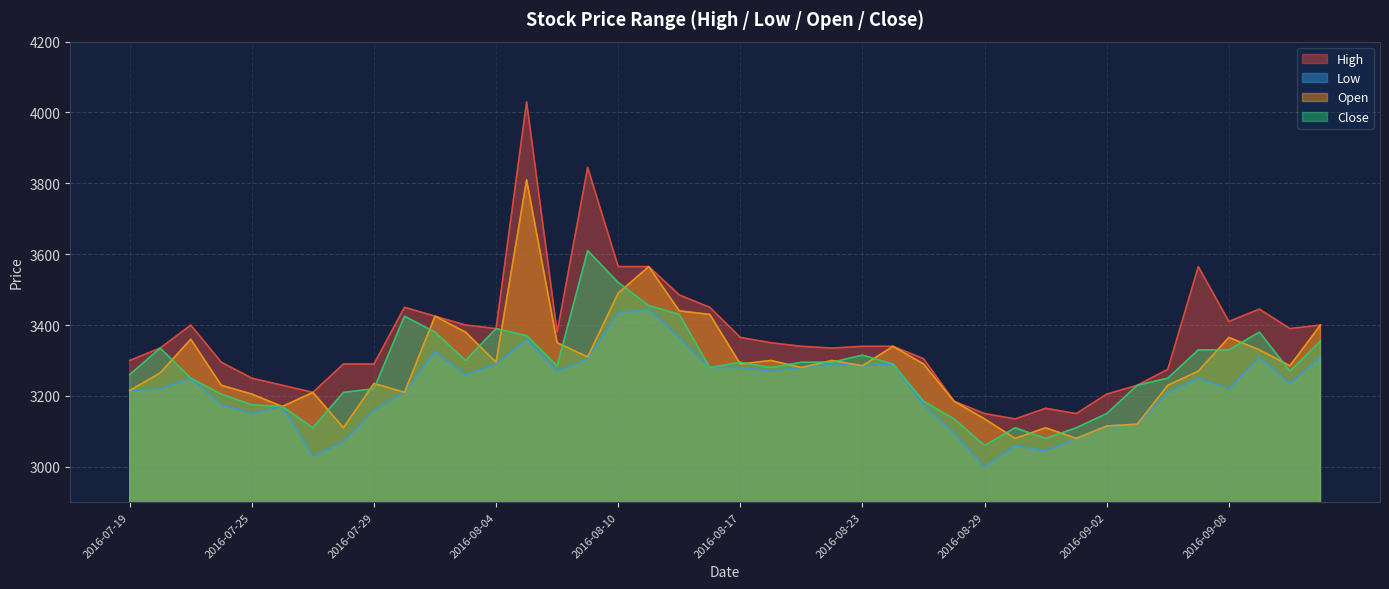

Reading left to right, what are all the values shown in this chart?

High: 3300	3335	3400	3295	3250	3230	3210	3290	3290	3450	3425	3400	3390	4030	3380	3845	3565	3565	3485	3450	3365	3350	3340	3335	3340	3340	3305	3185	3150	3135	3165	3150	3205	3230	3275	3565	3410	3445	3390	3400
Low: 3215	3220	3250	3175	3150	3170	3030	3070	3160	3210	3325	3260	3290	3360	3270	3305	3435	3445	3365	3280	3280	3270	3280	3290	3285	3290	3175	3095	3000	3060	3045	3080	3115	3120	3210	3250	3220	3310	3235	3310
Open: 3215	3265	3360	3230	3205	3170	3210	3110	3235	3210	3425	3380	3295	3810	3350	3310	3490	3565	3440	3430	3290	3300	3280	3300	3285	3340	3290	3185	3135	3080	3110	3080	3115	3120	3230	3270	3365	3330	3285	3400
Close: 3260	3335	3250	3205	3175	3170	3110	3210	3220	3425	3380	3300	3390	3370	3285	3610	3520	3455	3430	3280	3295	3280	3295	3295	3315	3290	3185	3135	3060	3110	3080	3110	3150	3230	3250	3330	3330	3380	3270	3355